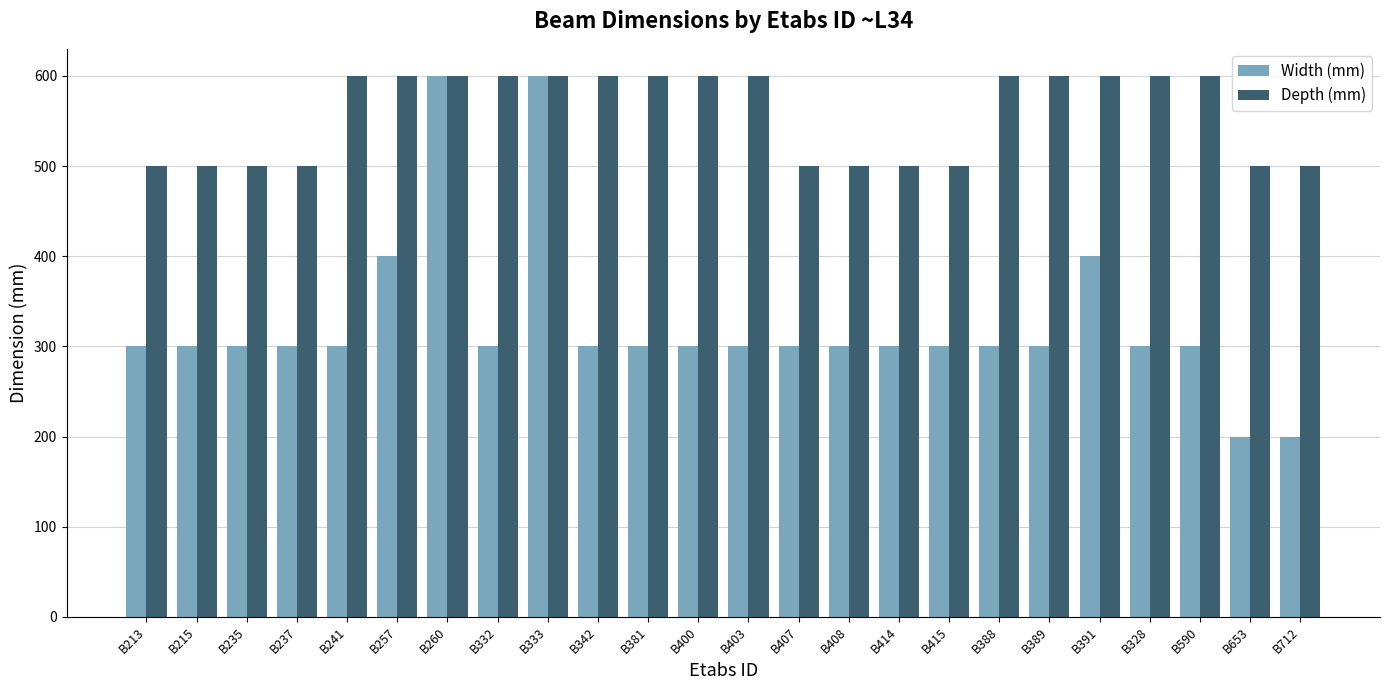

Are the bars grouped side by side (vs. stacked)?

Yes